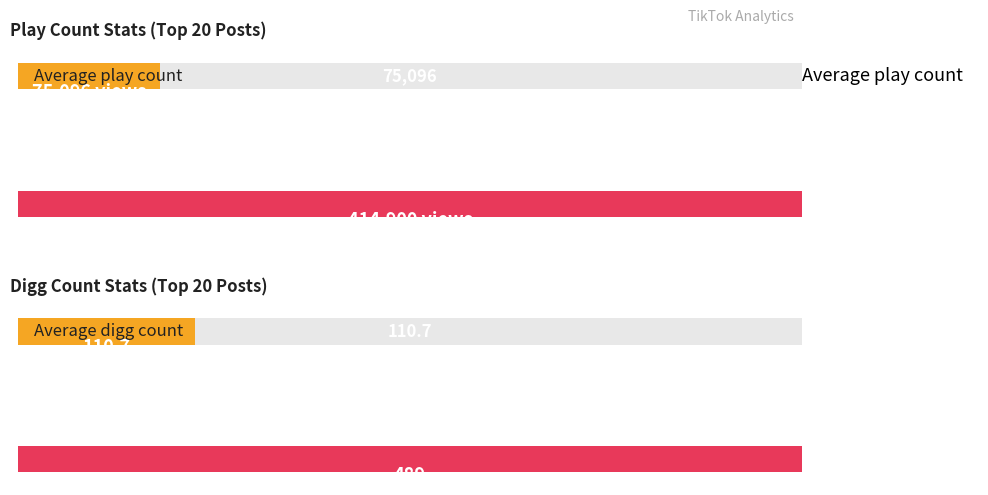

Does the chart contain any negative values?

No